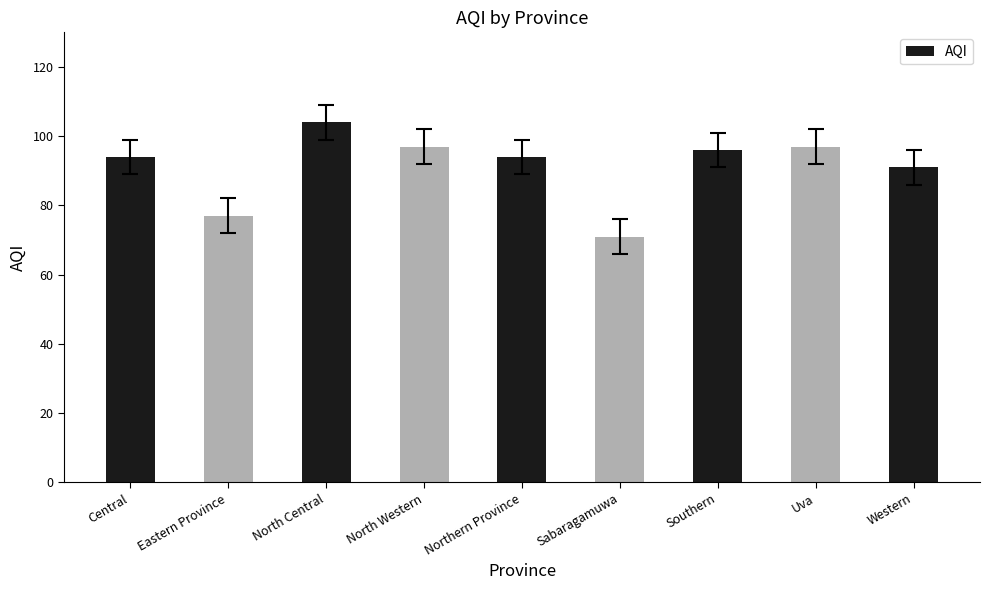

Read the value at Southern, to the nearest 5.

95